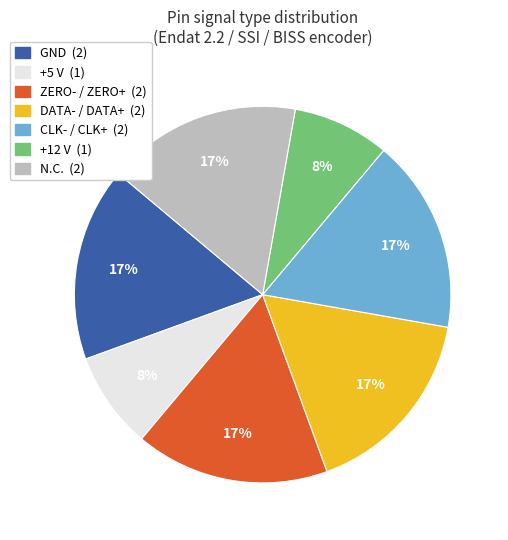

Is there any slice that represents more than half of the pie?

No